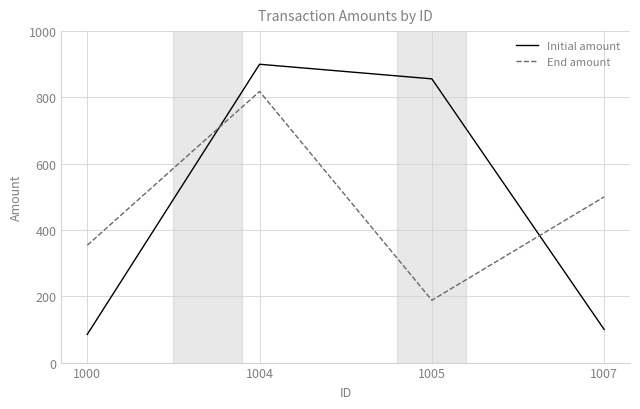

Between which two adjacent categories do End amount and Initial amount first intersect?

1000 and 1004